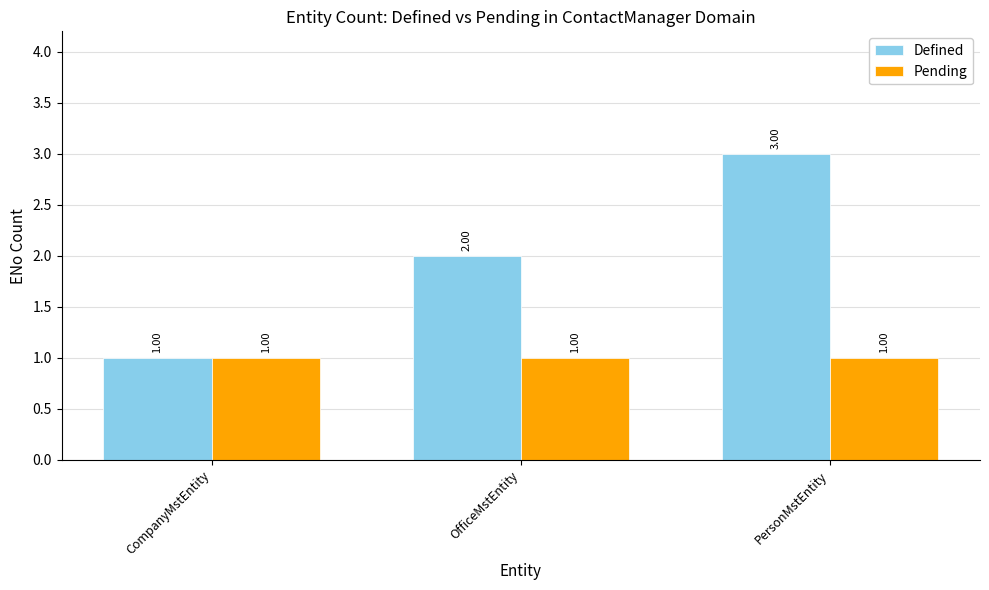

What is the approximate value of Defined at PersonMstEntity?

3